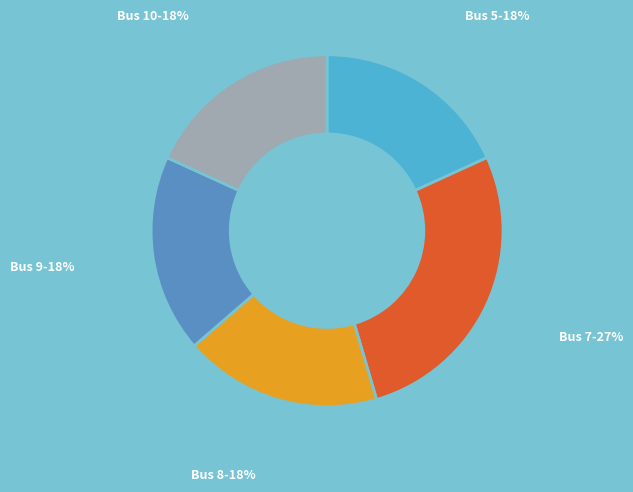

What is the ratio of the value at Bus 8 to the value at Bus 9?

1.0